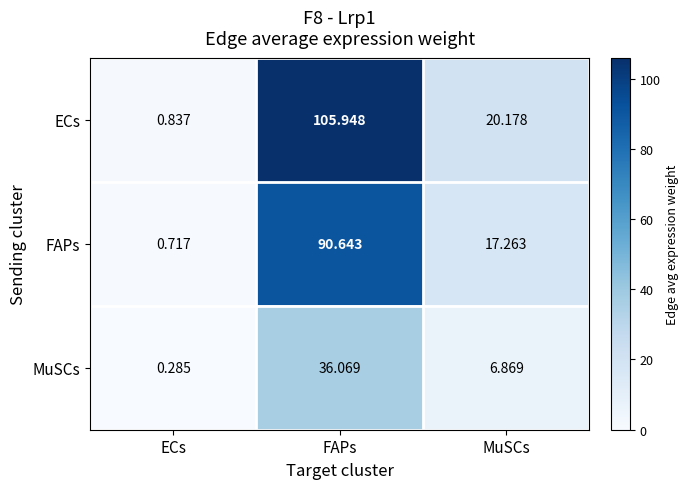

Rank the series at FAPs from lowest to highest value.

MuSCs, FAPs, ECs